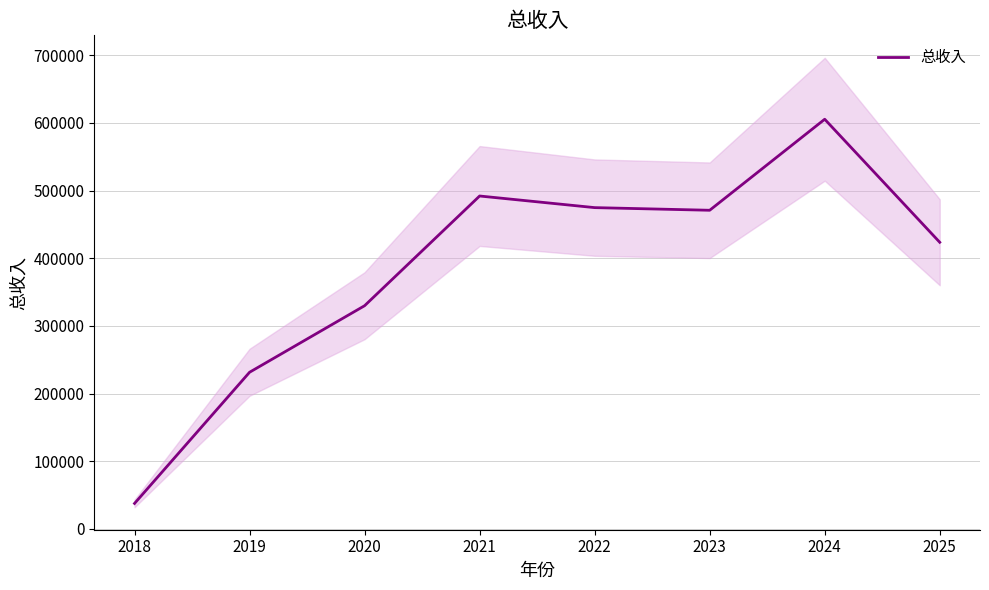

List the labels in order of value, largest first.

2024, 2021, 2022, 2023, 2025, 2020, 2019, 2018